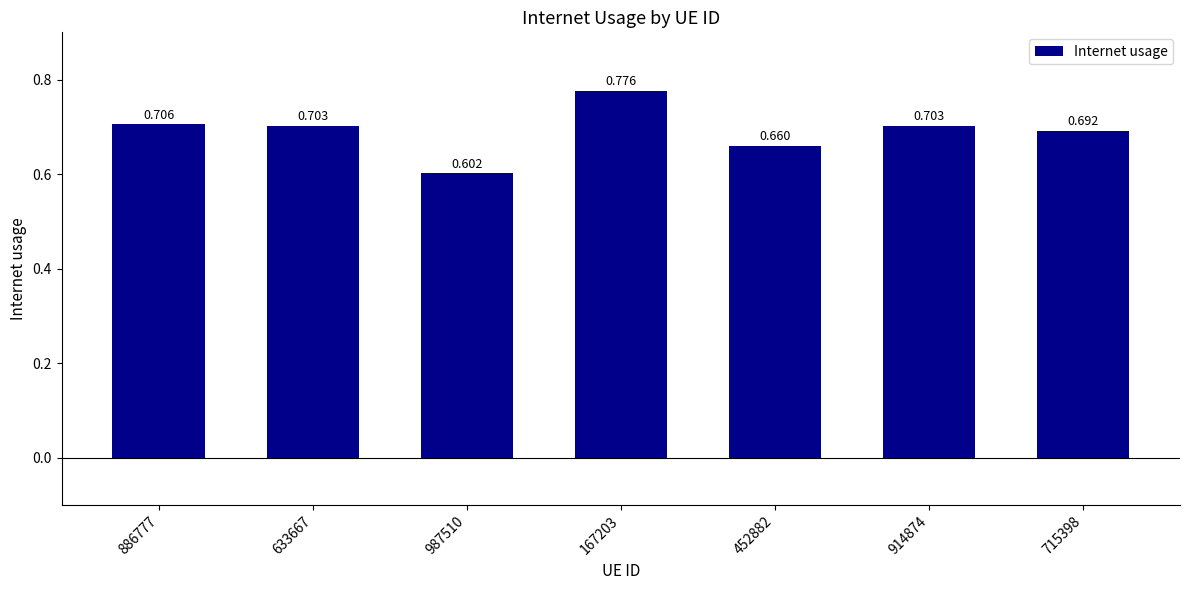

Which has a higher value, 914874 or 633667?

633667